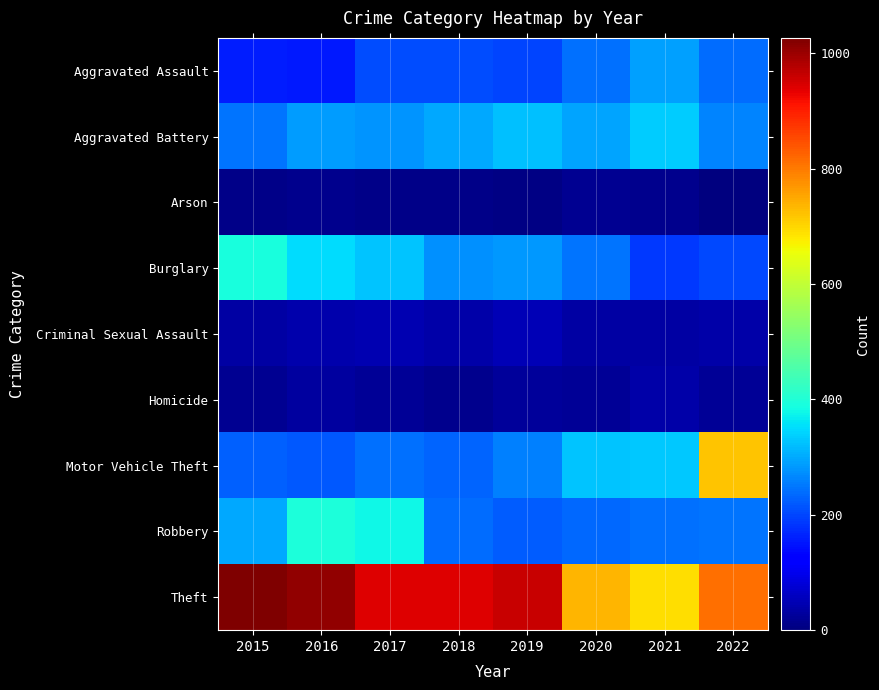

What is the minimum value shown in the chart?

4